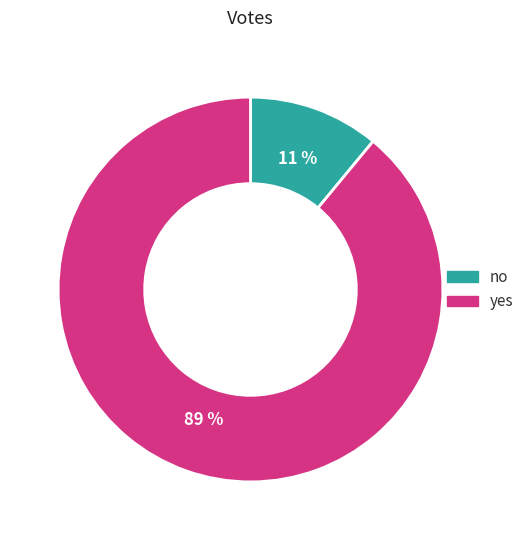

To the nearest percent, what is the difference between the largest and smallest slice percentages?

78%